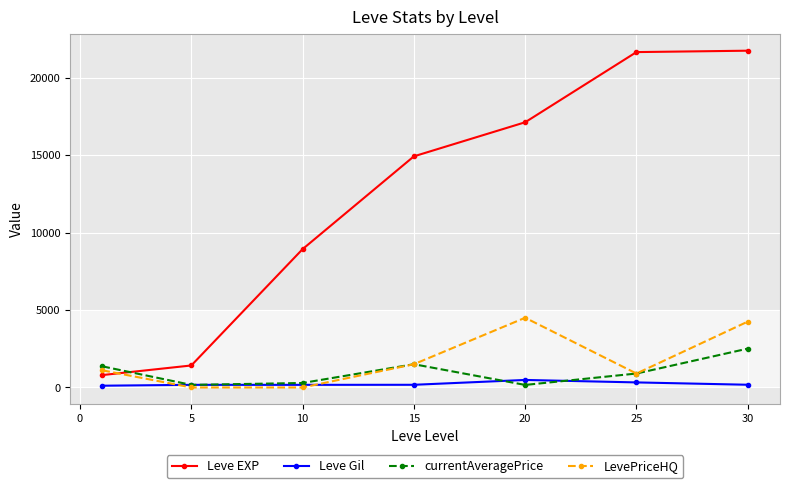

Rank the series by their maximum value, from lowest to highest.

Leve Gil, currentAveragePrice, LevePriceHQ, Leve EXP